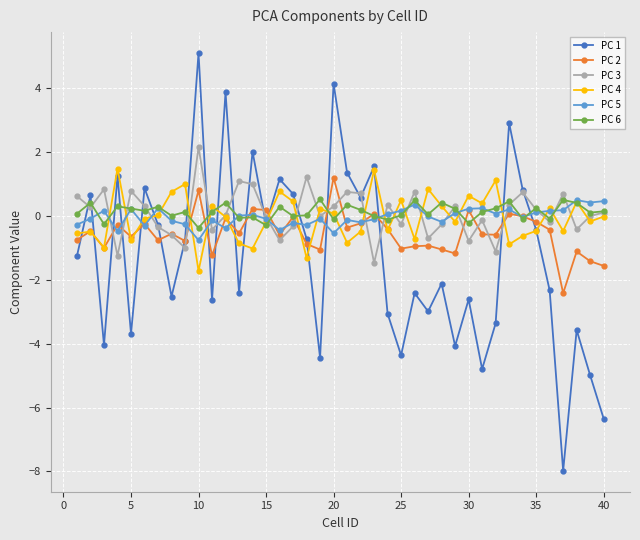

What is the minimum value for PC 2?

-2.4